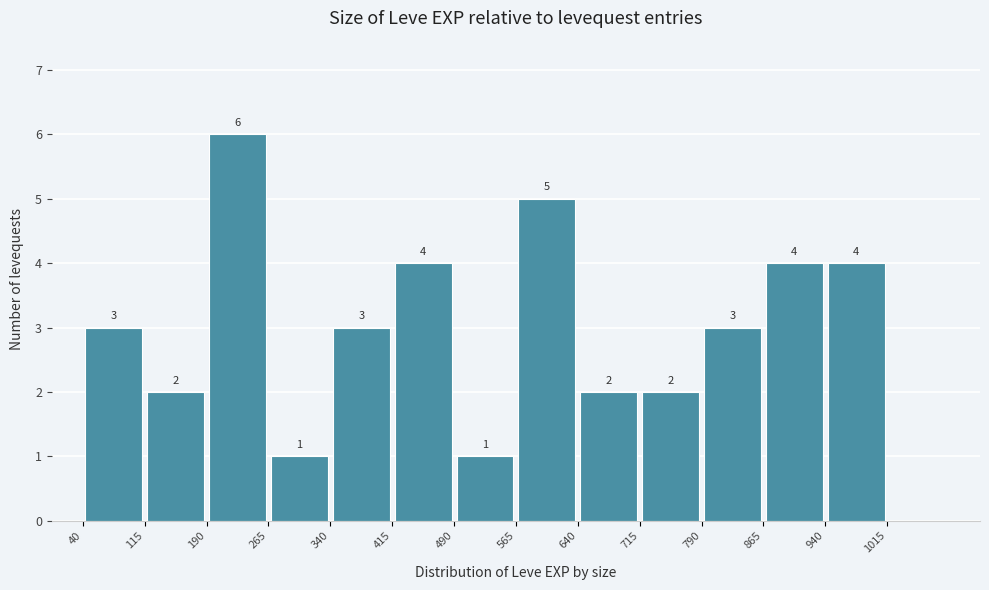

Which range on the x-axis has the tallest bar?

190 to 265